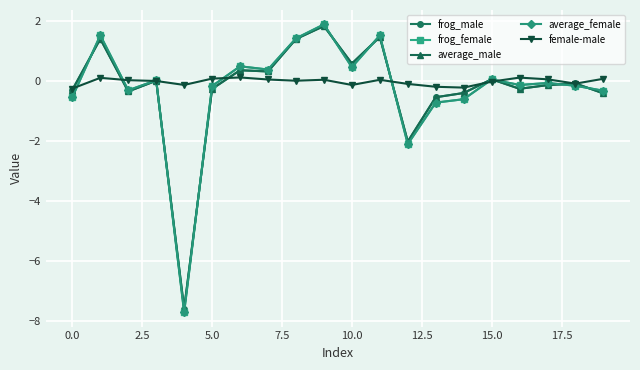

How many series are shown in this chart?

5